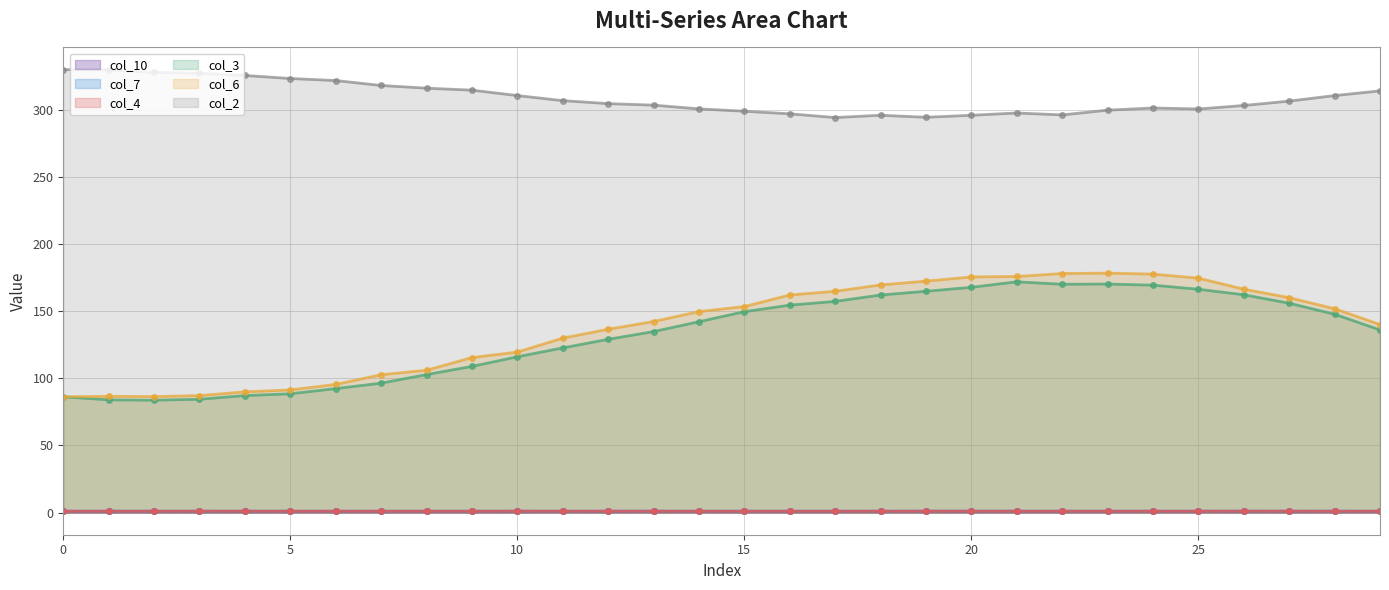

At 16, list the series in order from largest to smallest.

col_2, col_6, col_3, col_7, col_4, col_10